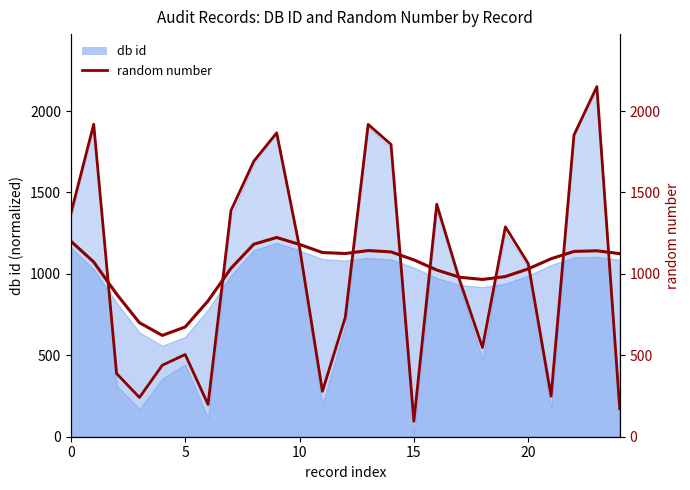

Does the chart display data point markers on the line(s)?

No